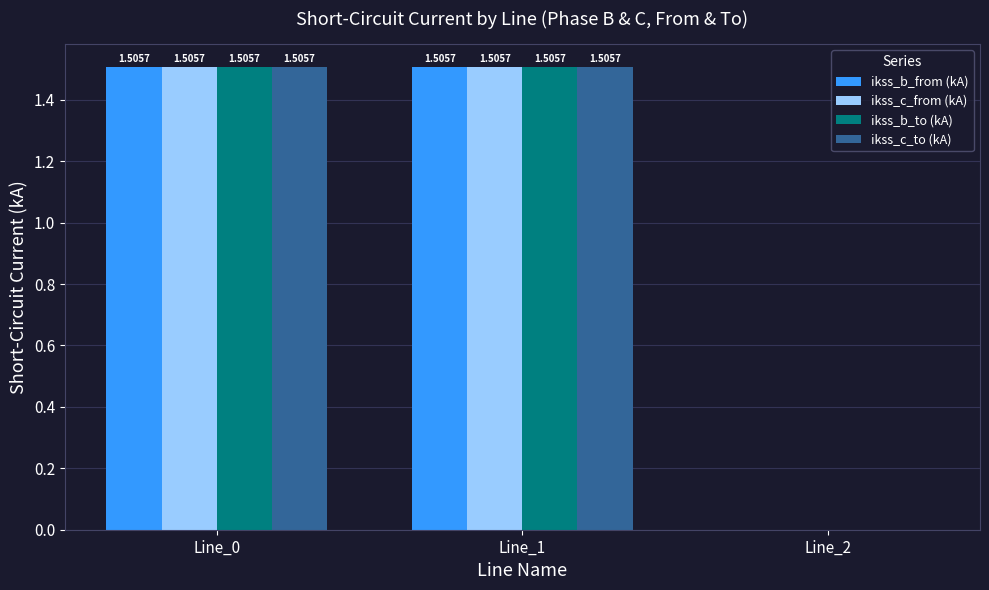

What is the sum of all ikss_b_to (kA) values?

3.0